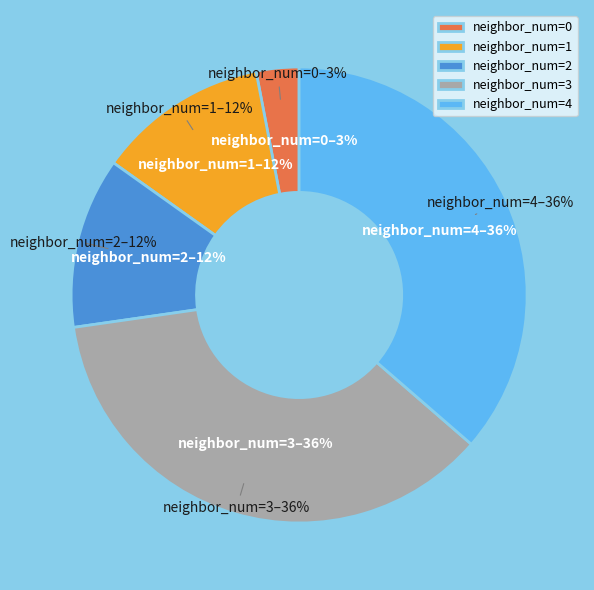

To the nearest percent, what portion does 3 represent?

36%